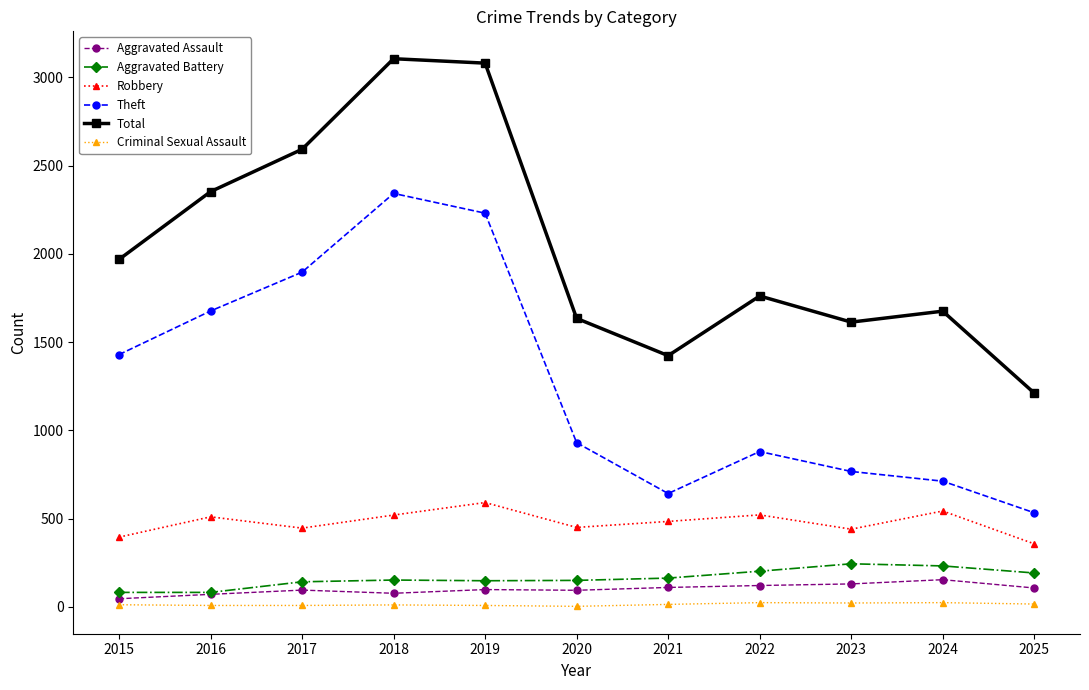

How many data points does each series have?

11